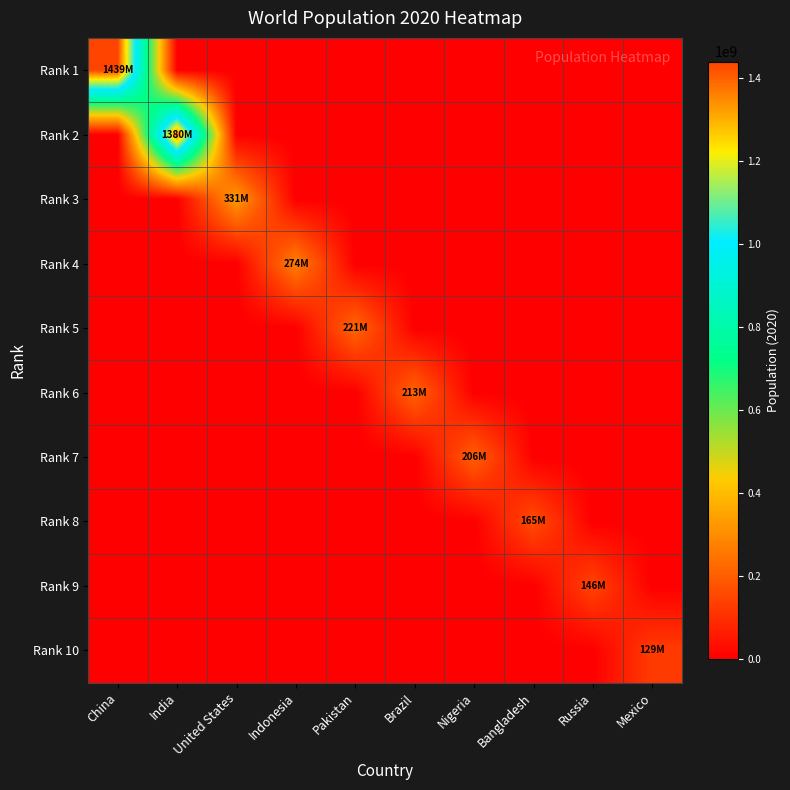

Rank the series by their maximum value, from highest to lowest.

Rank 1, Rank 2, Rank 3, Rank 4, Rank 5, Rank 6, Rank 7, Rank 8, Rank 9, Rank 10